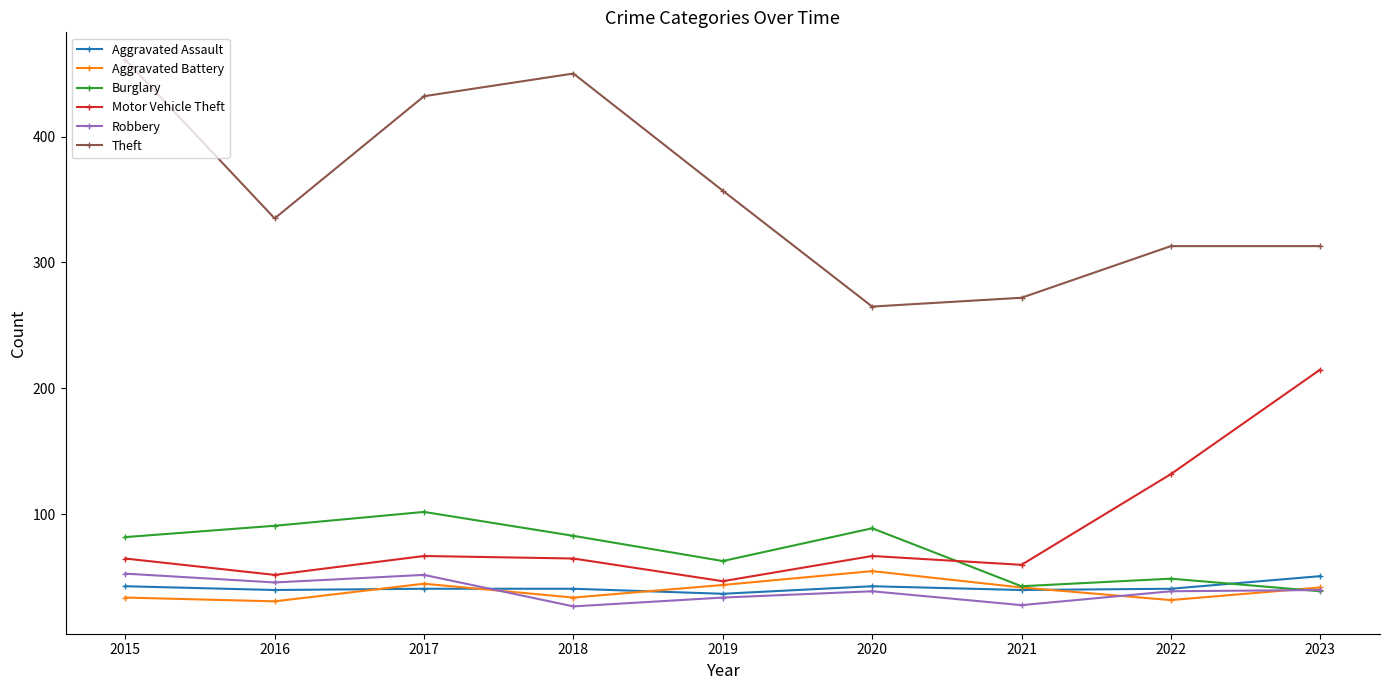

Is it true that Motor Vehicle Theft equals 47 at 2019?

True